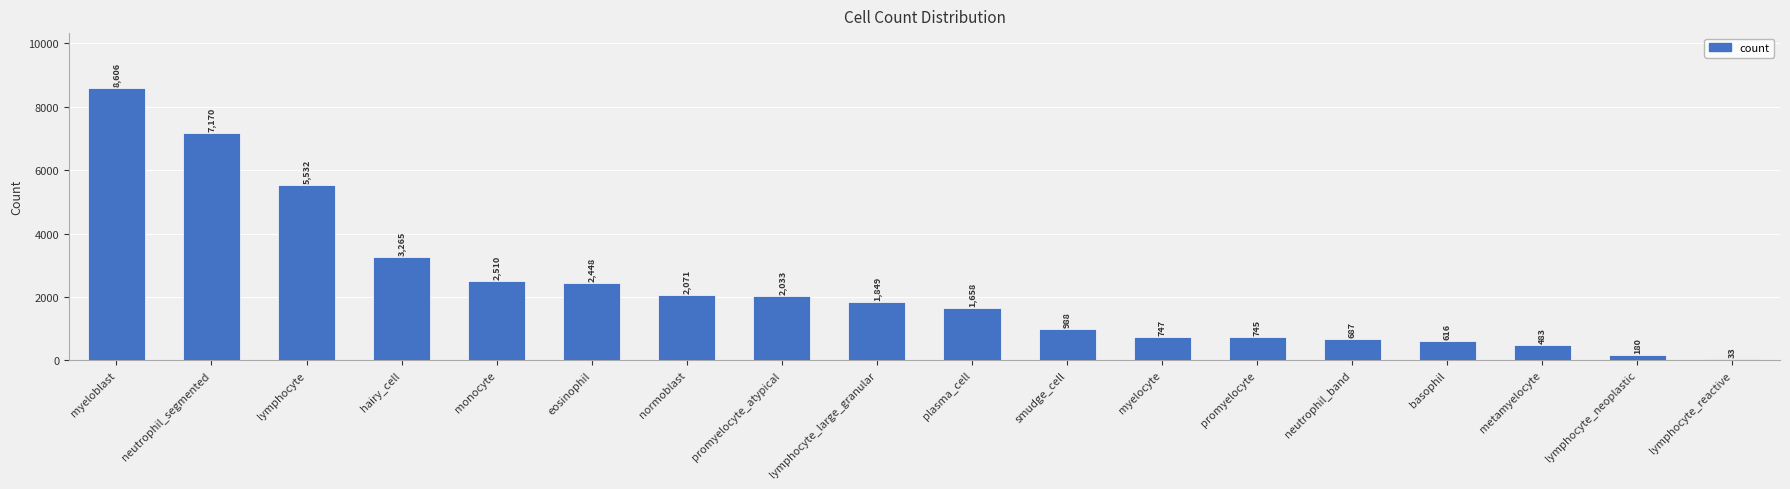

What is the label of the 13th bar from the left?

promyelocyte